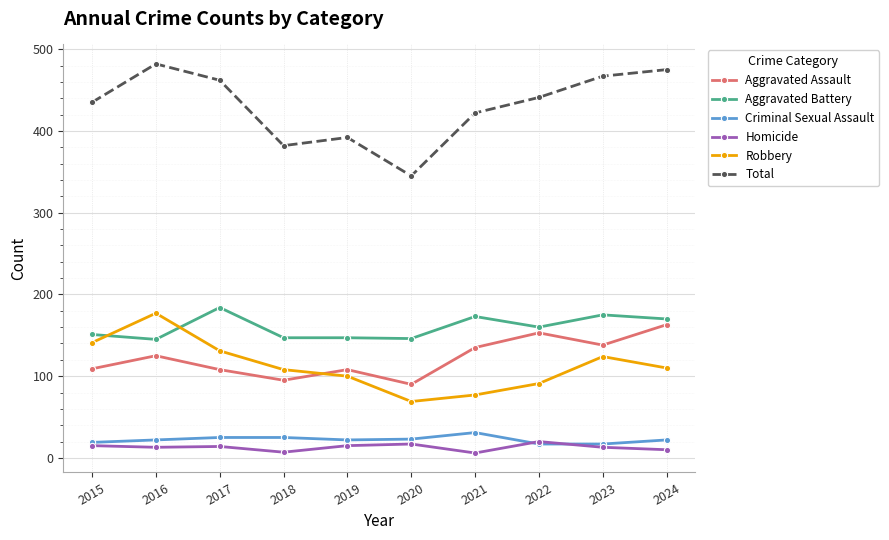

What is the lowest value of the Aggravated Assault series?

90